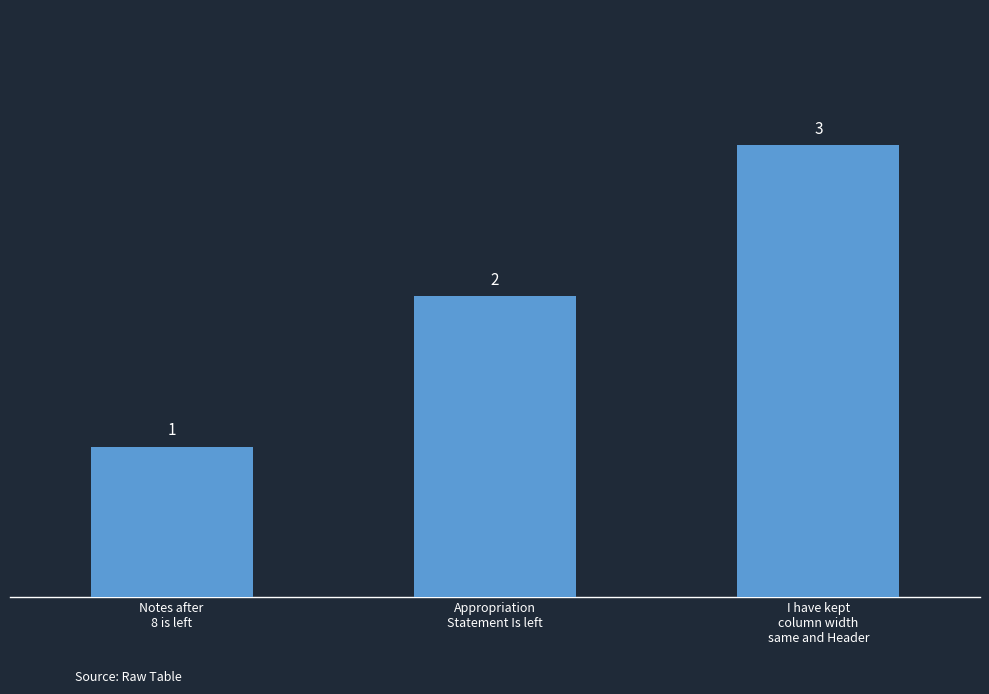

Reading left to right, extract all data points from this chart.

1	2	3